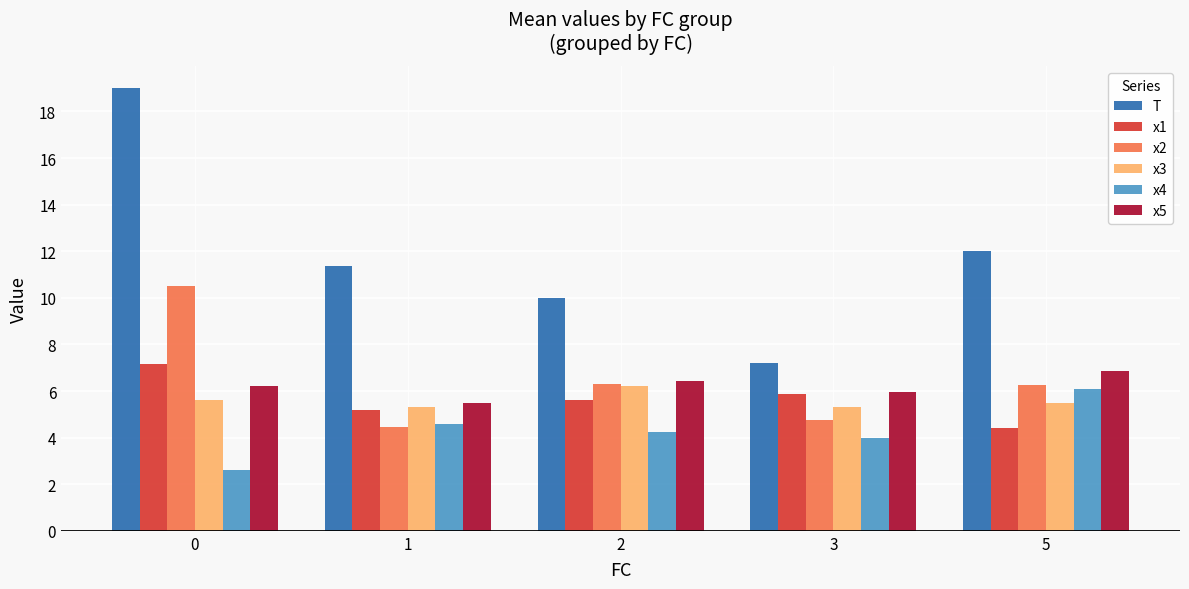

Are the bars grouped side by side (vs. stacked)?

Yes